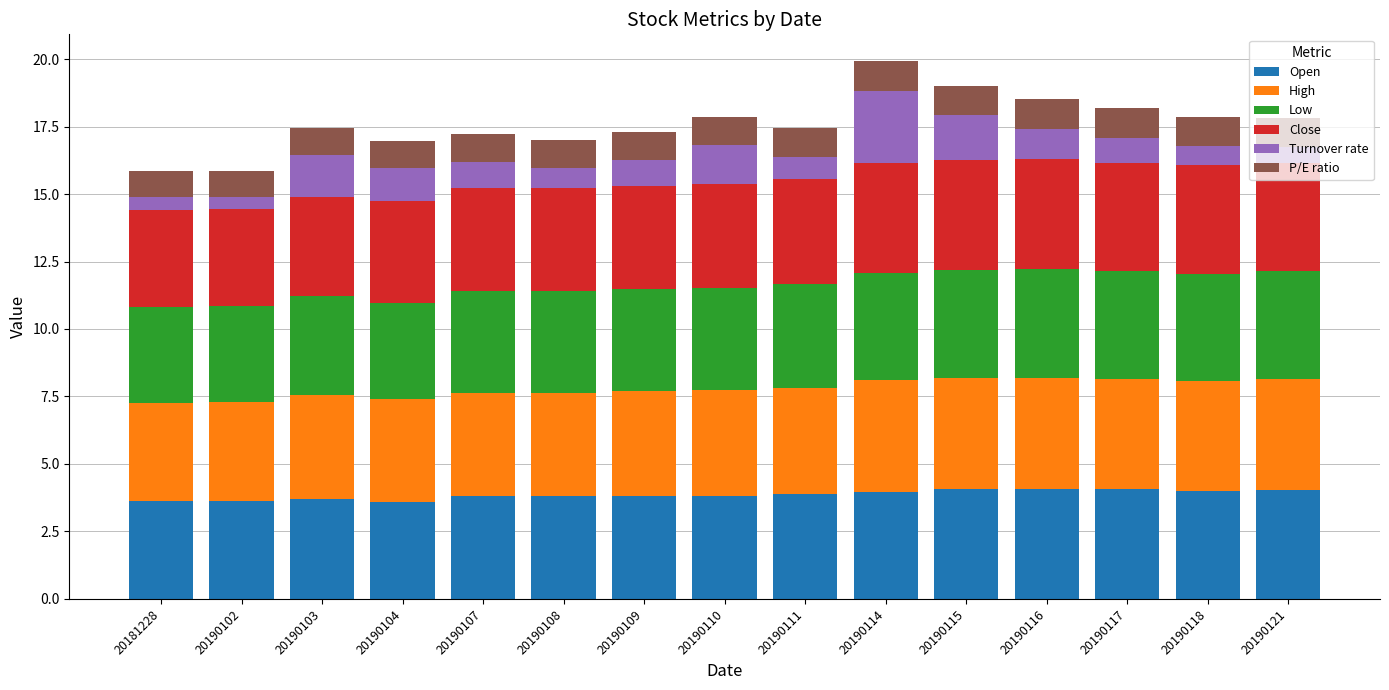

What are all the series names shown in the legend?

Open, High, Low, Close, Turnover rate, P/E ratio